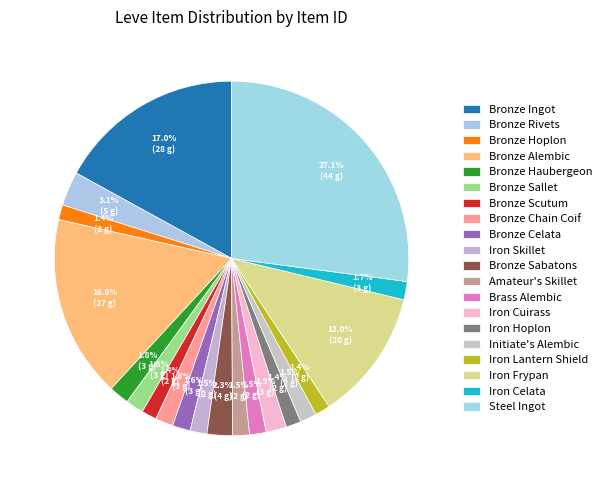

Count the number of slices in the pie.

20